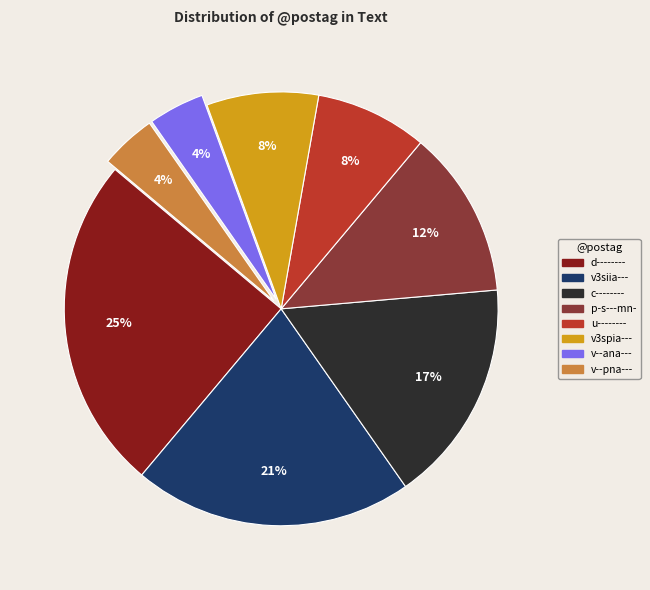

Is u-------- the majority of the pie?

No